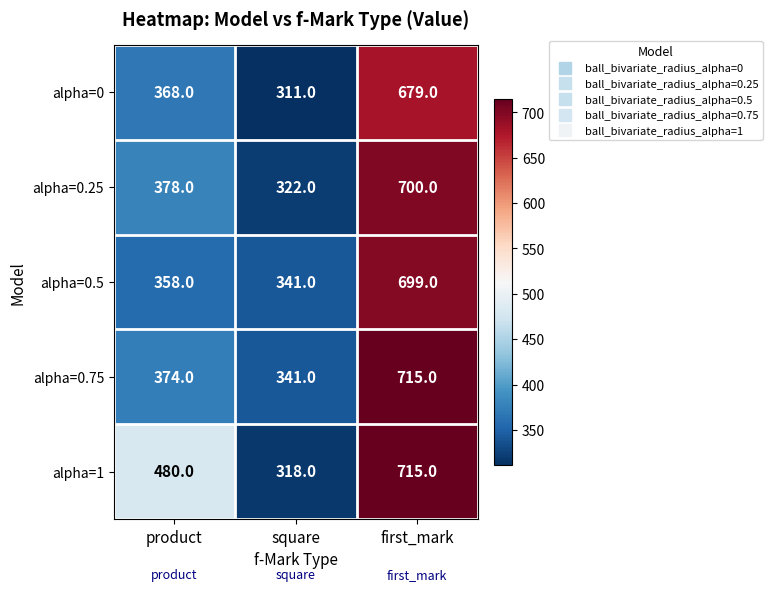

Reading left to right, extract all data points from this chart.

alpha=0: 368	311	679
alpha=0.25: 378	322	700
alpha=0.5: 358	341	699
alpha=0.75: 374	341	715
alpha=1: 480	318	715